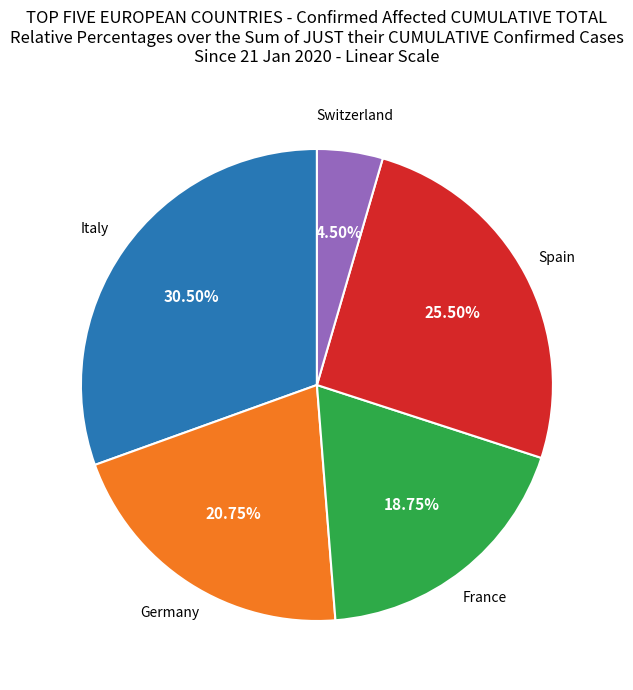

To the nearest percent, what is the difference between the largest and smallest slice percentages?

26%